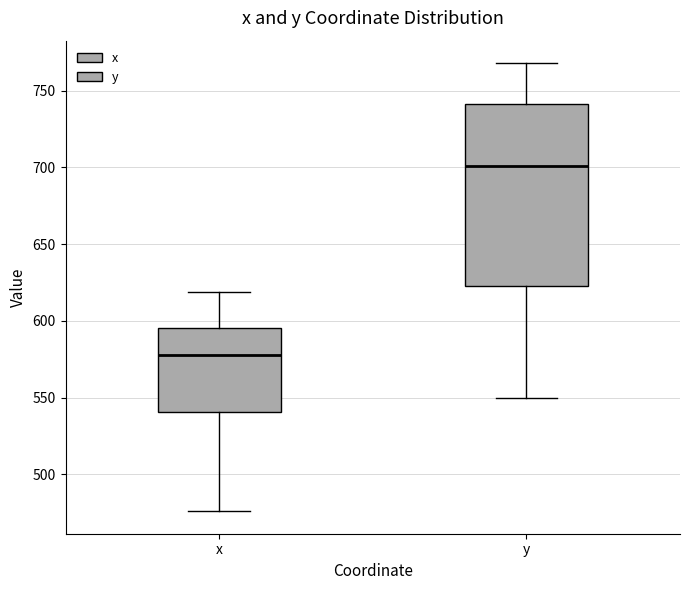

Where does the upper whisker of the box for x end on the y-axis? The values are not printed on the chart, so give them approximately, as read against the axis.

620